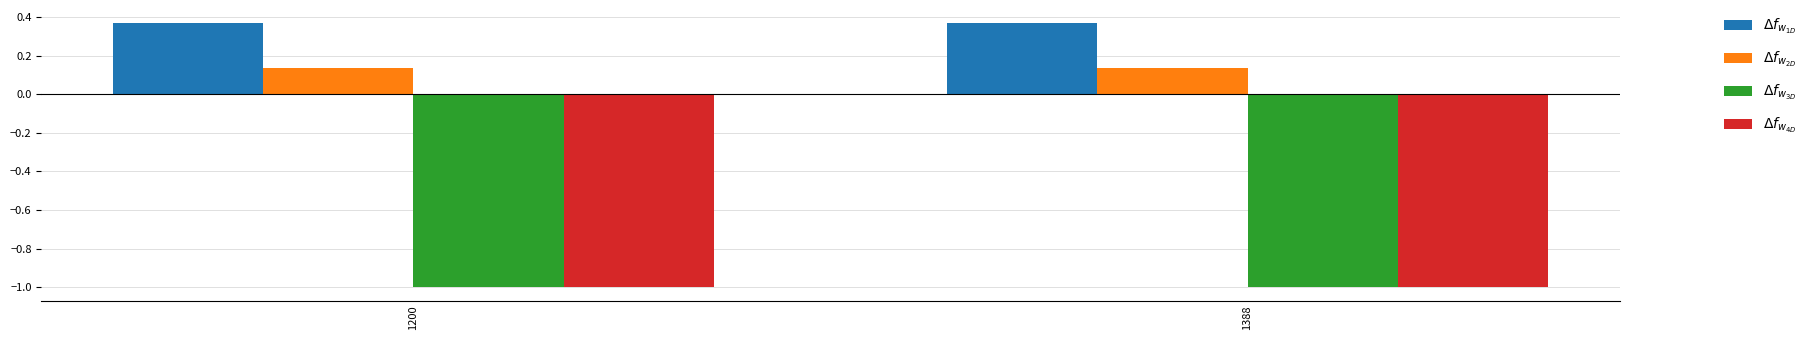

What is the difference between the highest and lowest values at 1200?

1.4